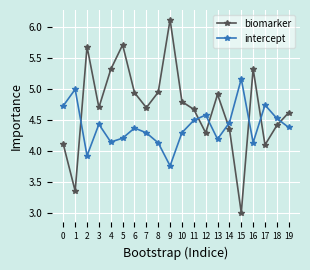

In biomarker, how many points are higher than both neighbors (excluding endpoints)?

5